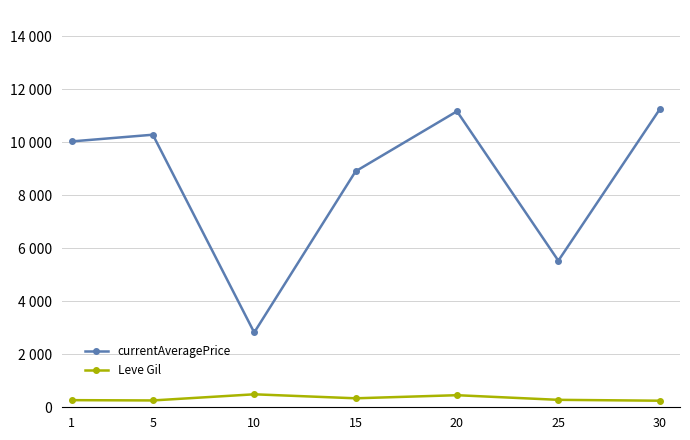

What is the spread (max minus min) of values at 15?

8570